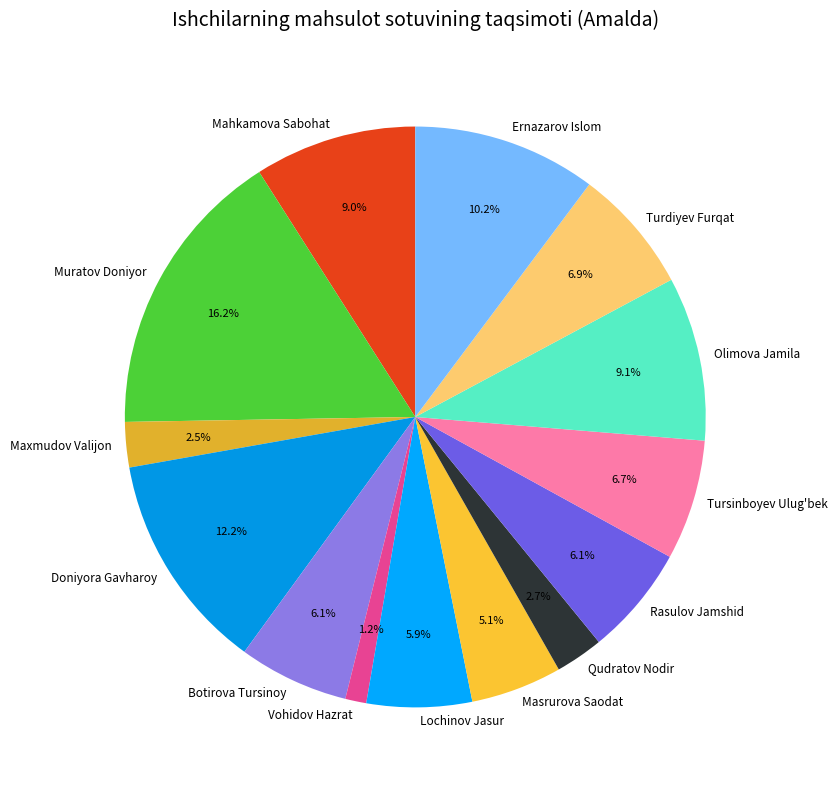

Count the number of slices in the pie.

14